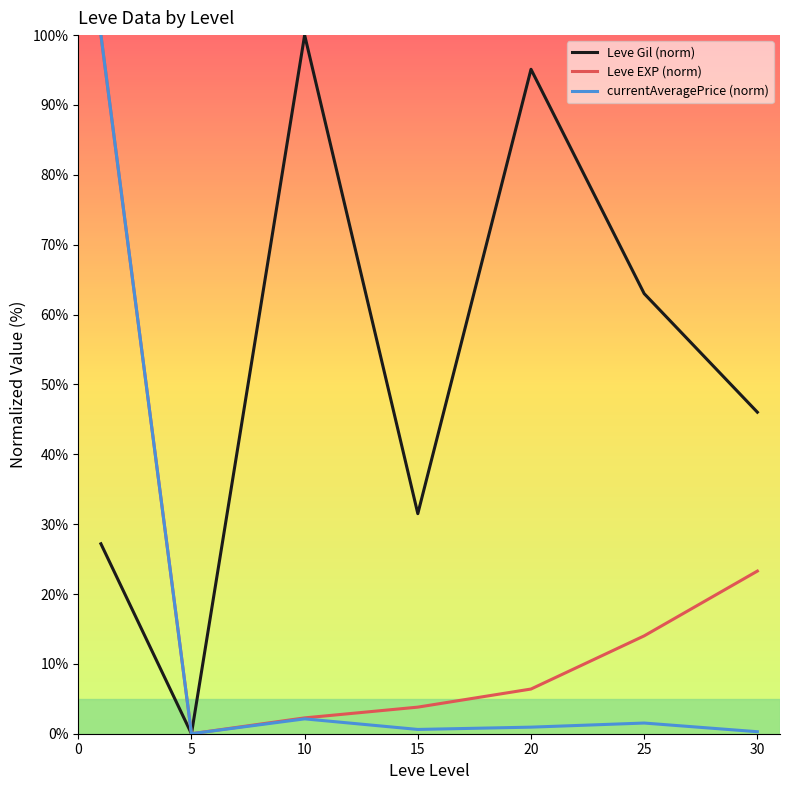

True or false: Leve EXP (norm) has more than 0 interior local peaks.

False